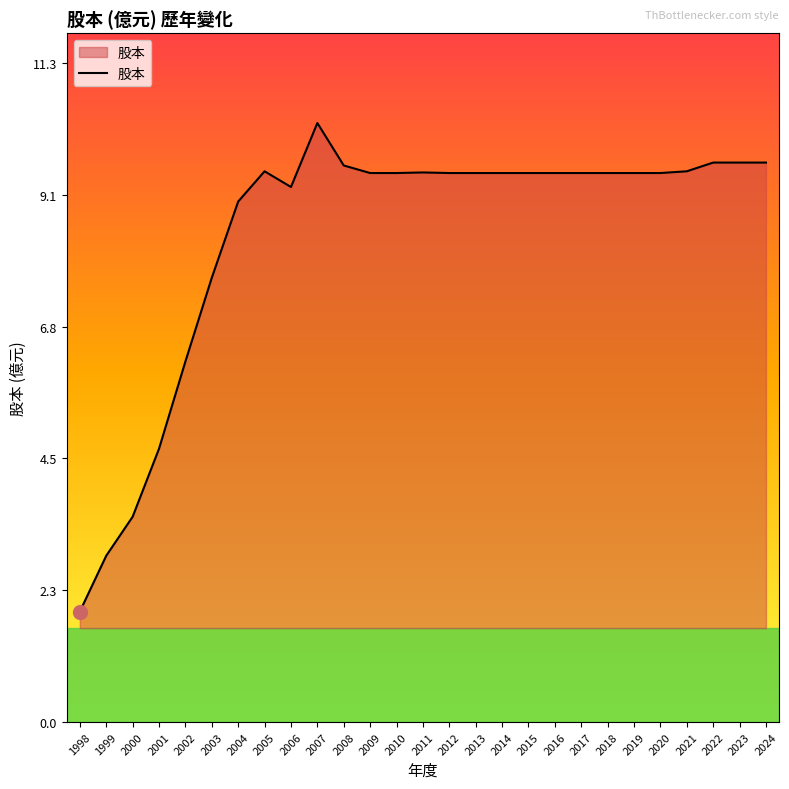

True or false: the data shows 2.8 at 1998.

False